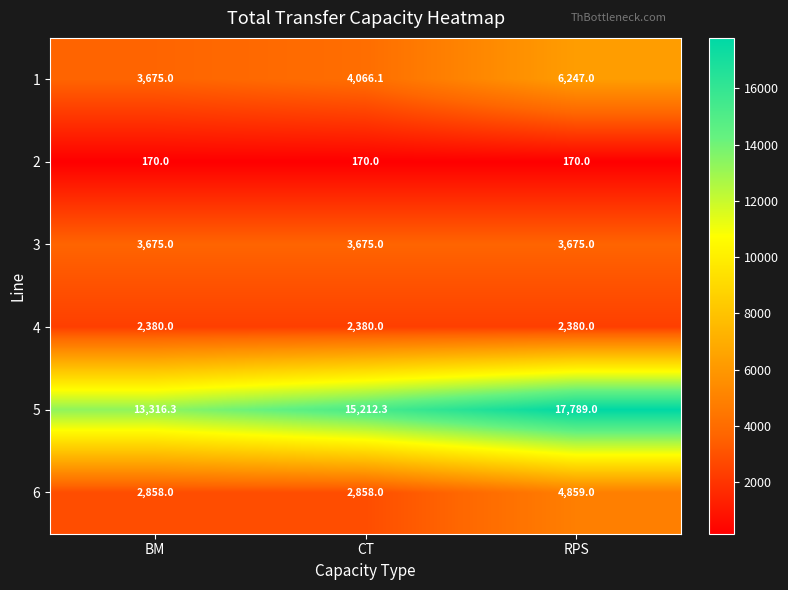

What value does the 6 series have at BM?

2858.0